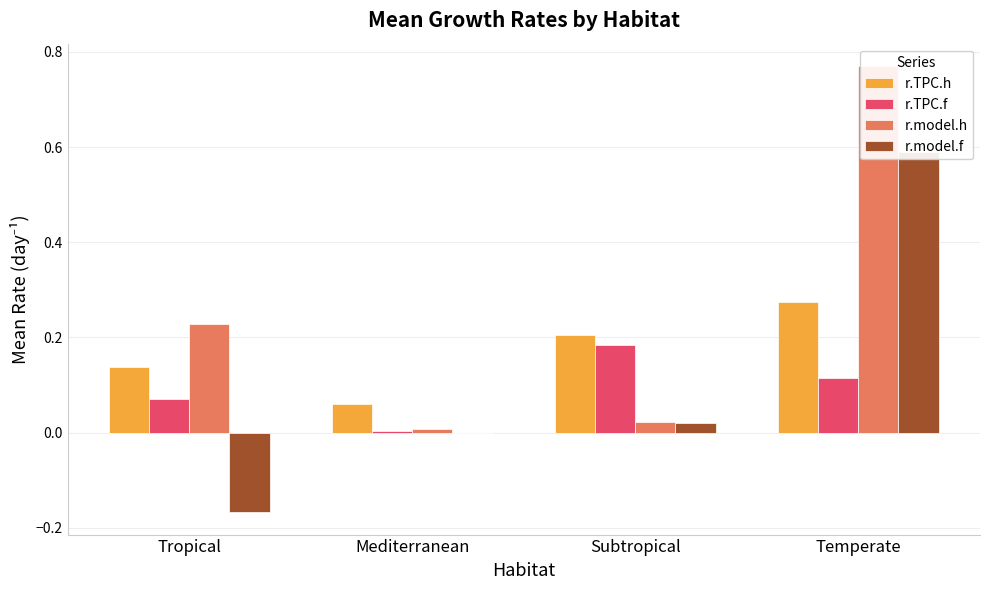

What is the average value of the r.model.f series?

0.1